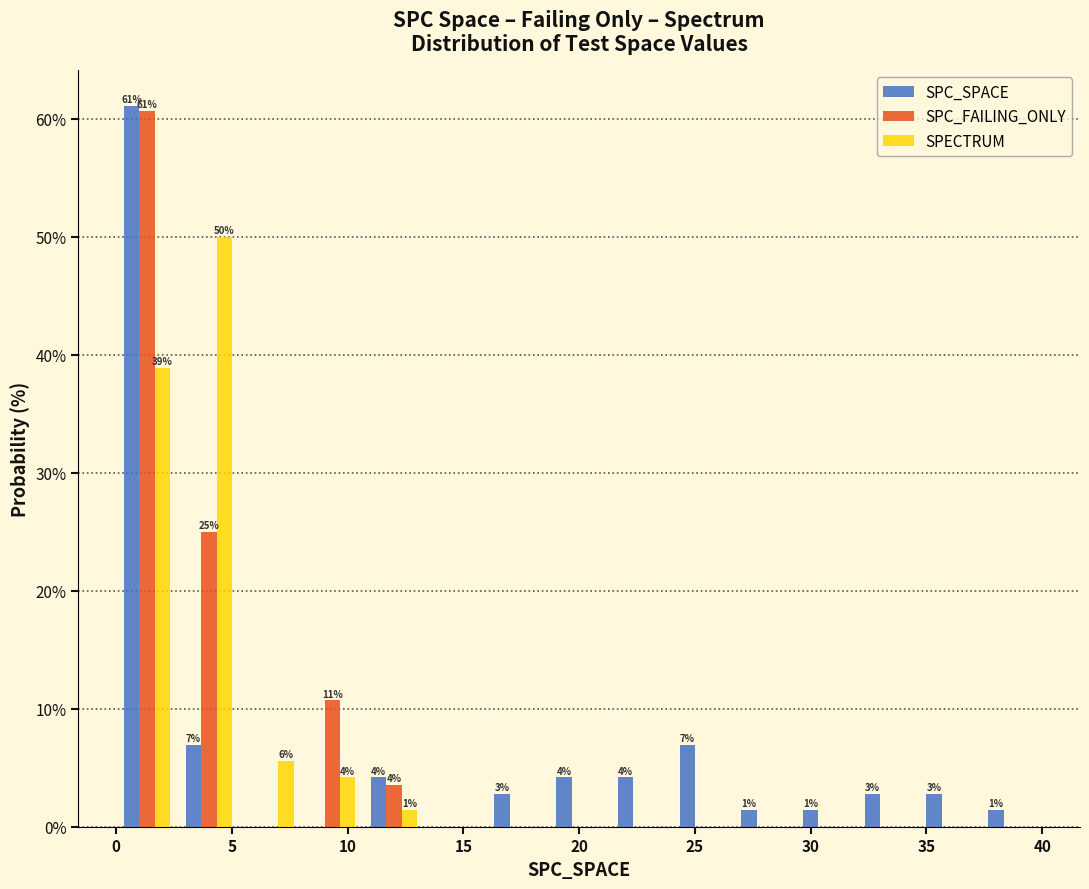

In the SPC_FAILING_ONLY series, which range on the x-axis has the tallest bar?

0.0 to 2.5